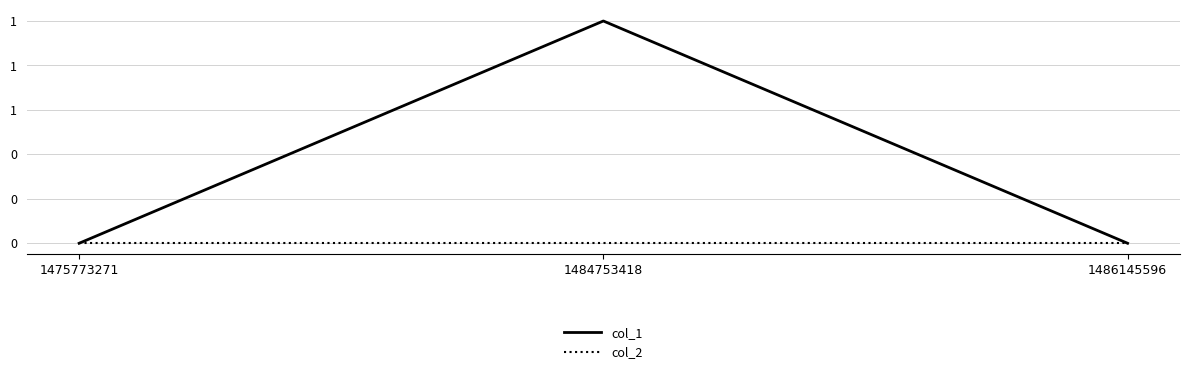

What are all the series names shown in the legend?

col_1, col_2